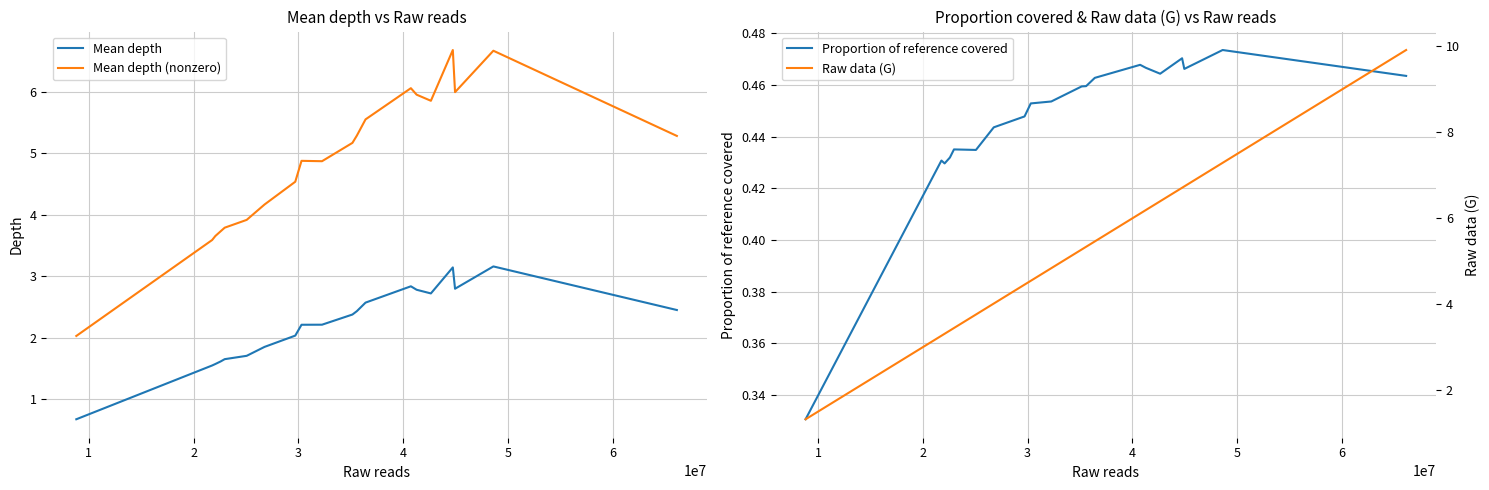

True or false: Mean depth and Mean depth (nonzero) cross at least once.

False